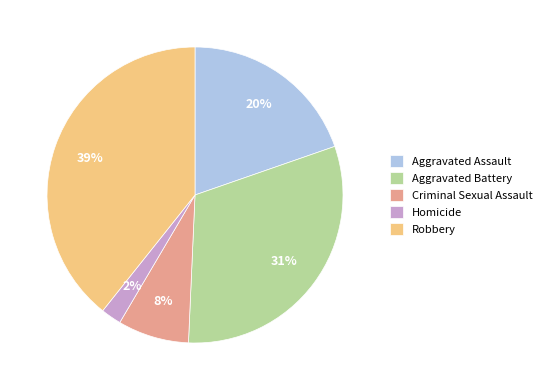

To the nearest percent, what is the average slice percentage?

20%